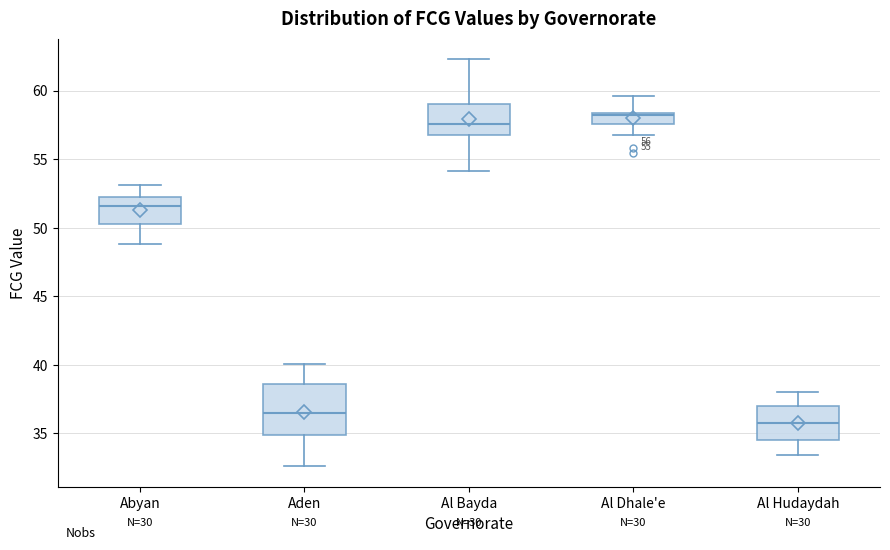

Comparing the boxes themselves (not the whiskers), which one is the tallest?

Aden